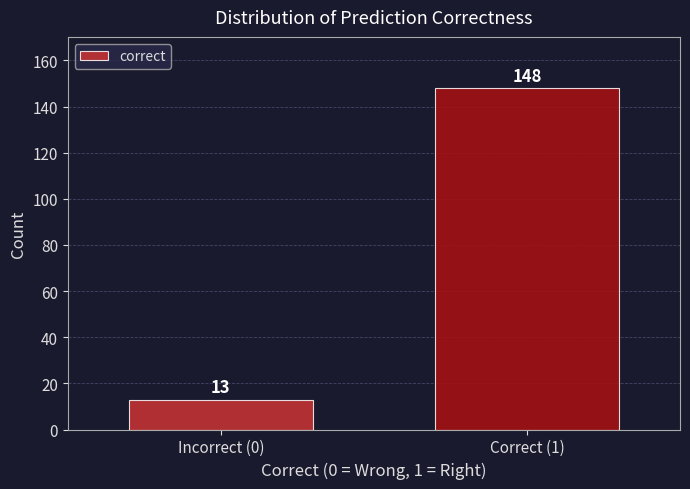

Reading right to left, transcribe all the data shown in this chart.

Correct (1)=148	Incorrect (0)=13